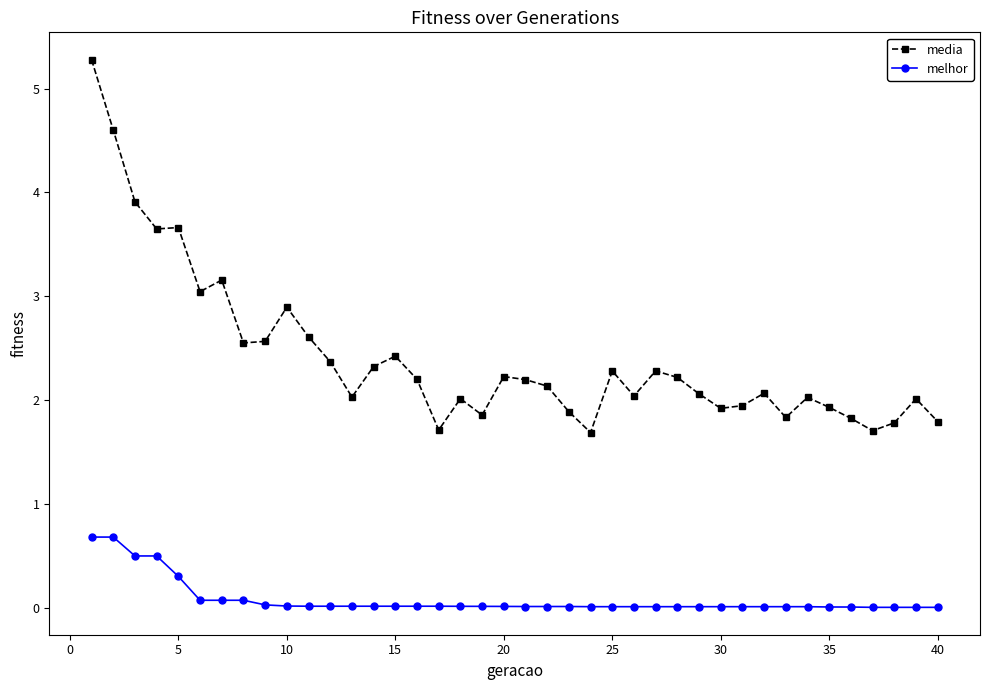

What is the maximum value for media?

5.3